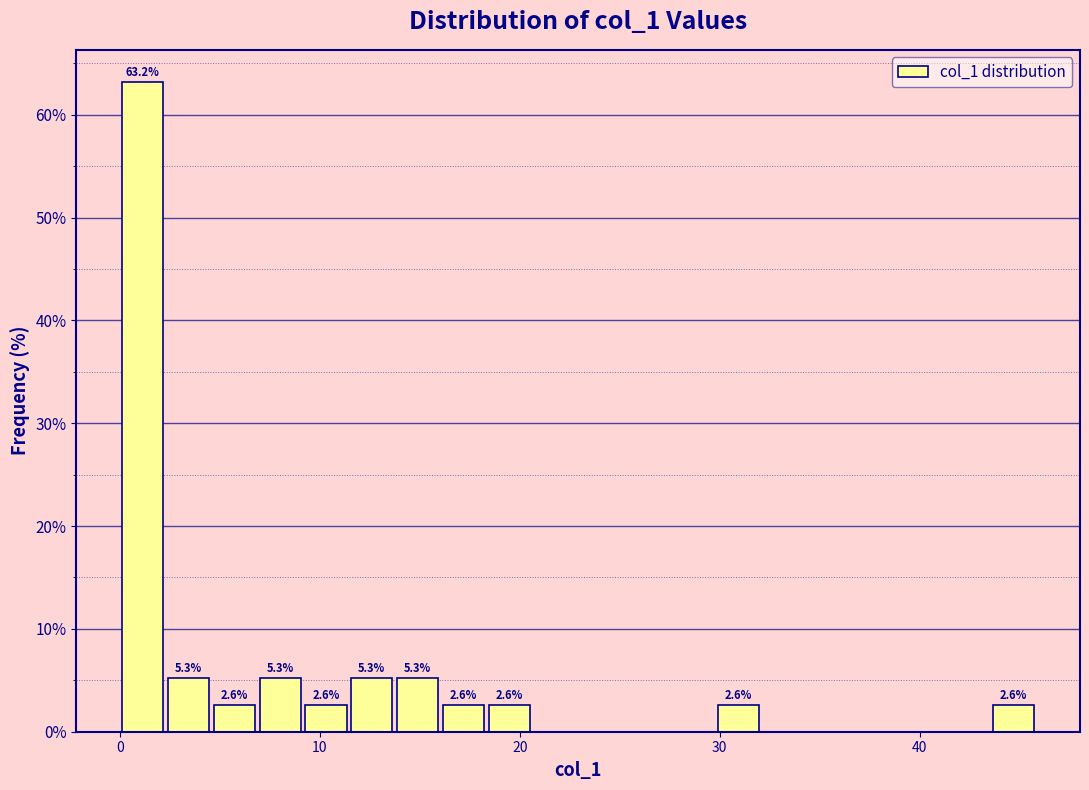

Around what value on the x-axis is the tallest bar? Give the approximate position of its centre, as read against the axis.

1